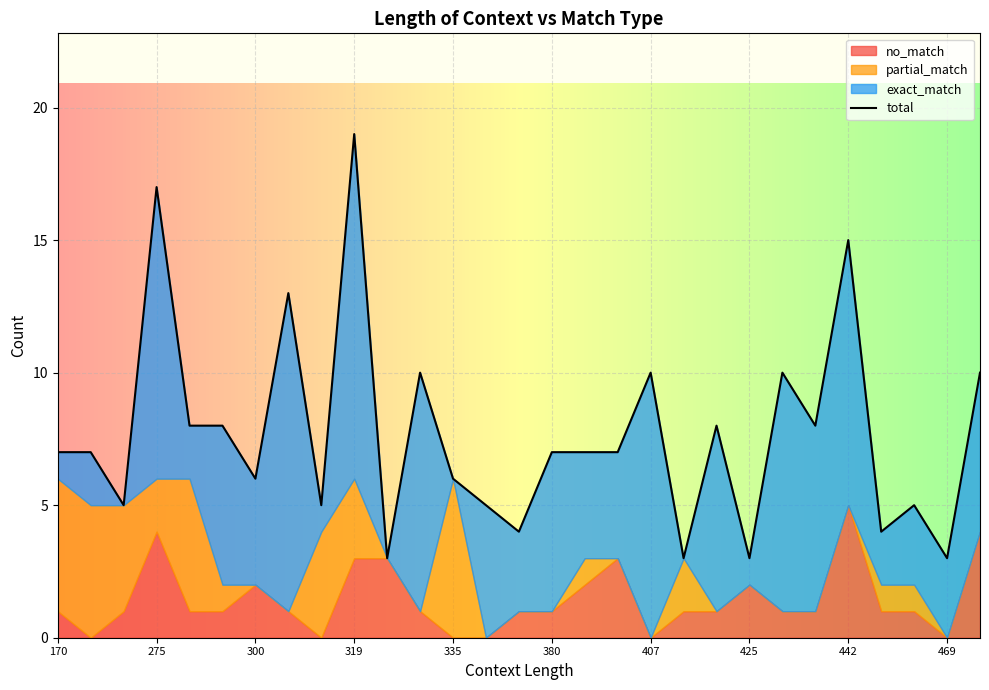

What are all the series names shown in the legend?

total, exact_match, partial_match, no_match